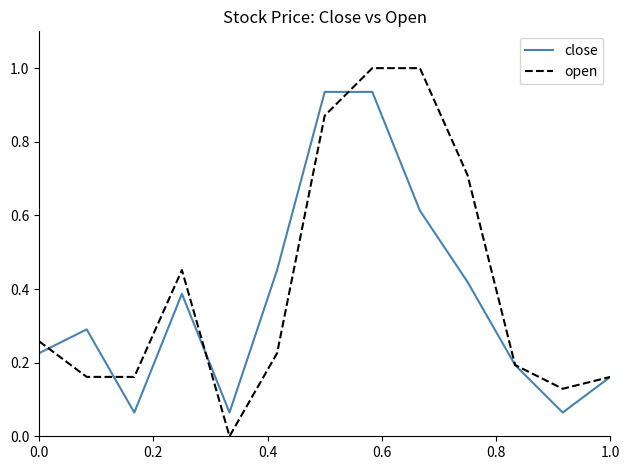

What is the maximum value shown in the chart?

1.0